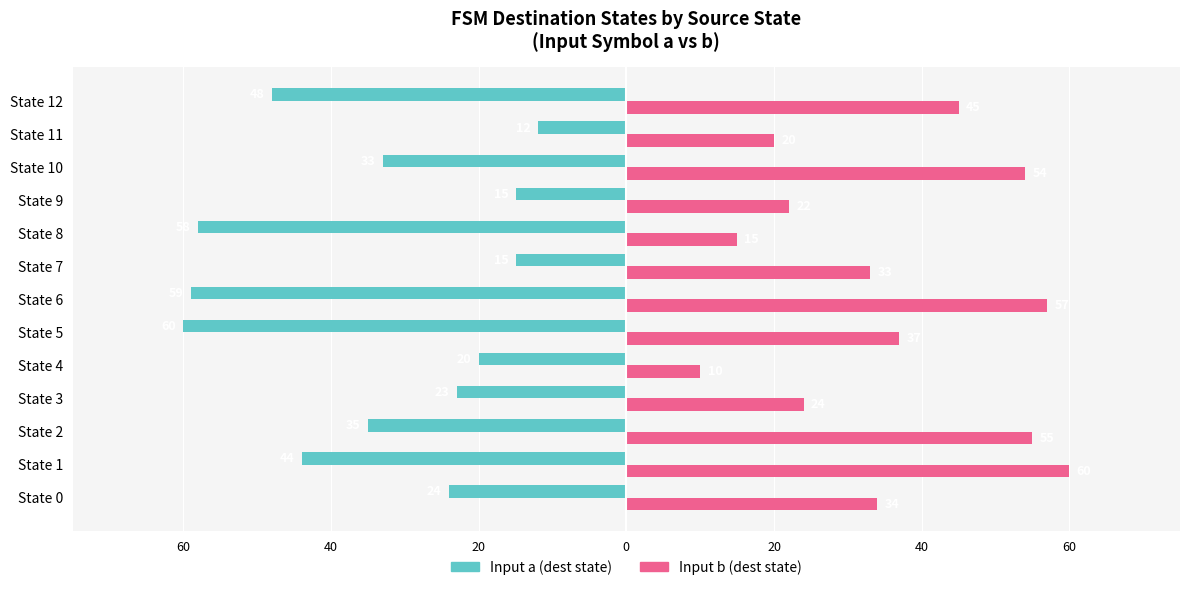

What are all the series names shown in the legend?

Input a (dest state), Input b (dest state)